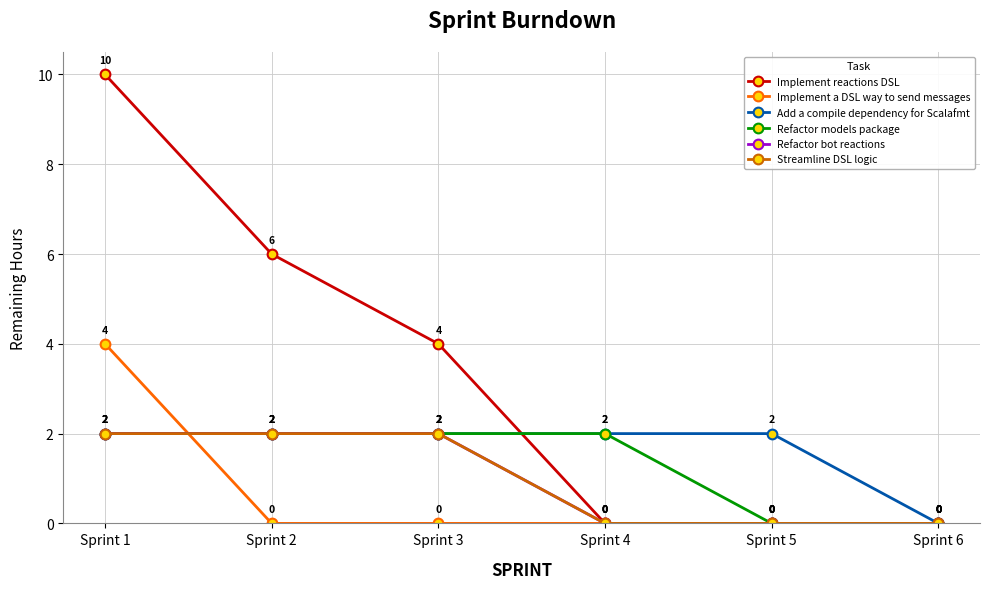

What is the value of the Add a compile dependency for Scalafmt point at the 1st from the left?

2